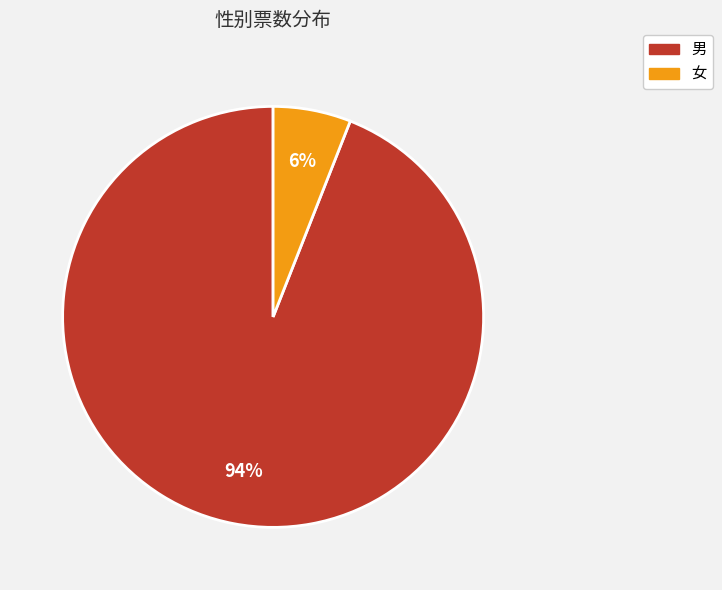

To the nearest percent, what percentage of the pie is 女?

6%